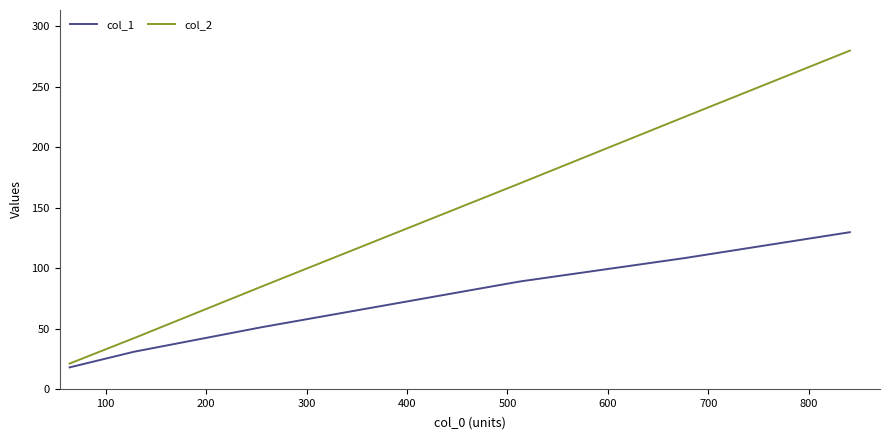

Which series has the largest total across all categories?

col_2